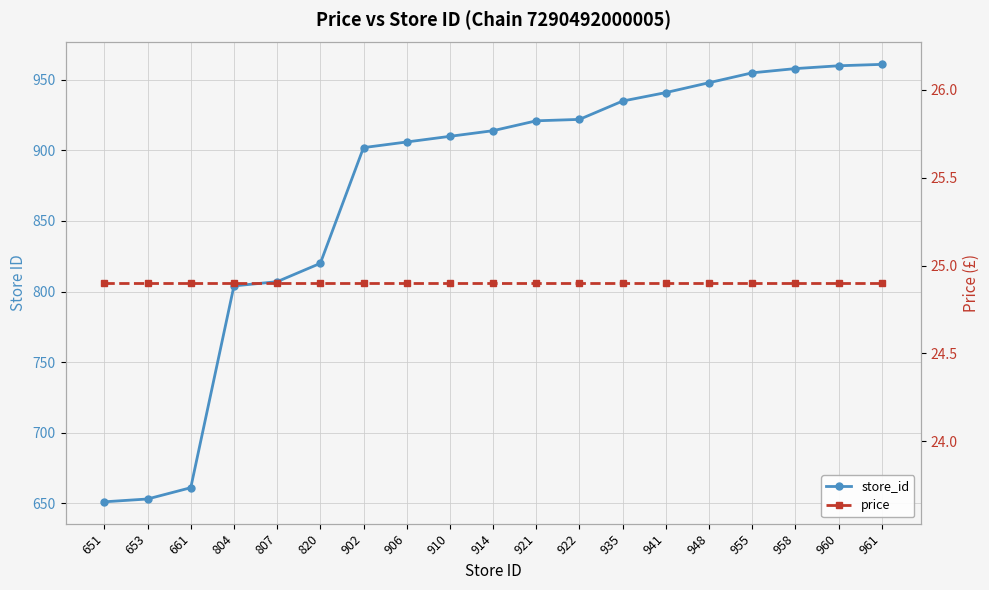

Which series changed the most between 935 and 948?

store_id